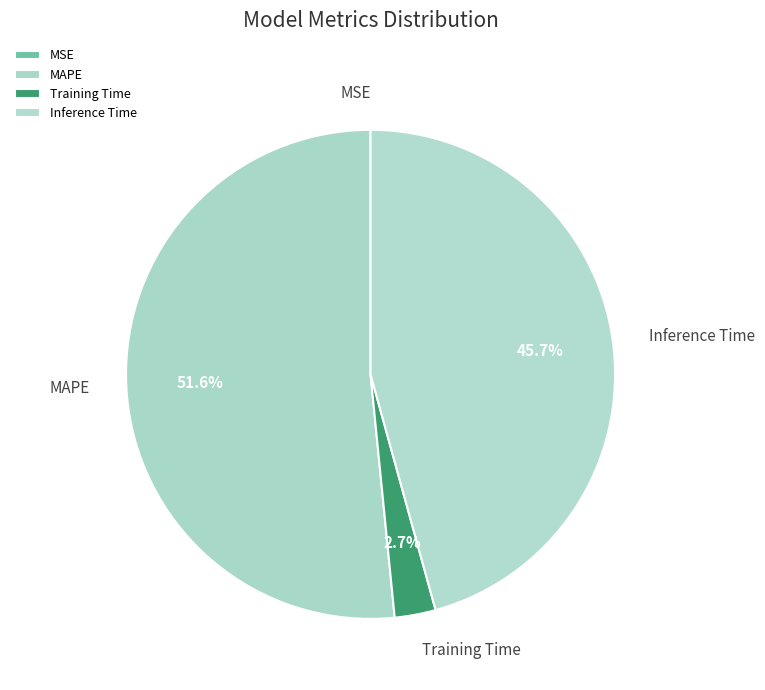

Do Inference Time and Training Time together represent more than half of the pie?

No